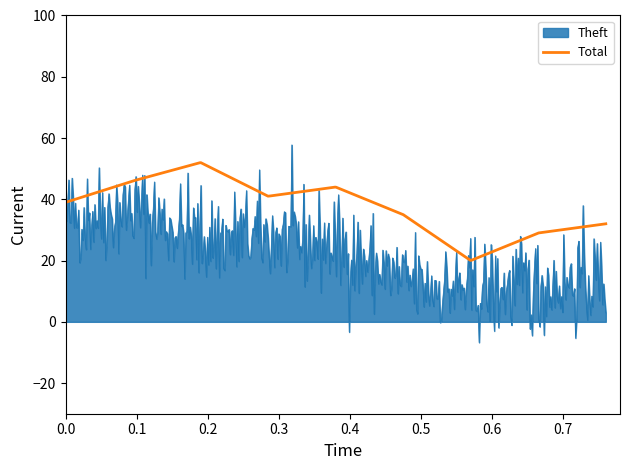

List the series in order of their overall mean, lowest first.

Theft, Total